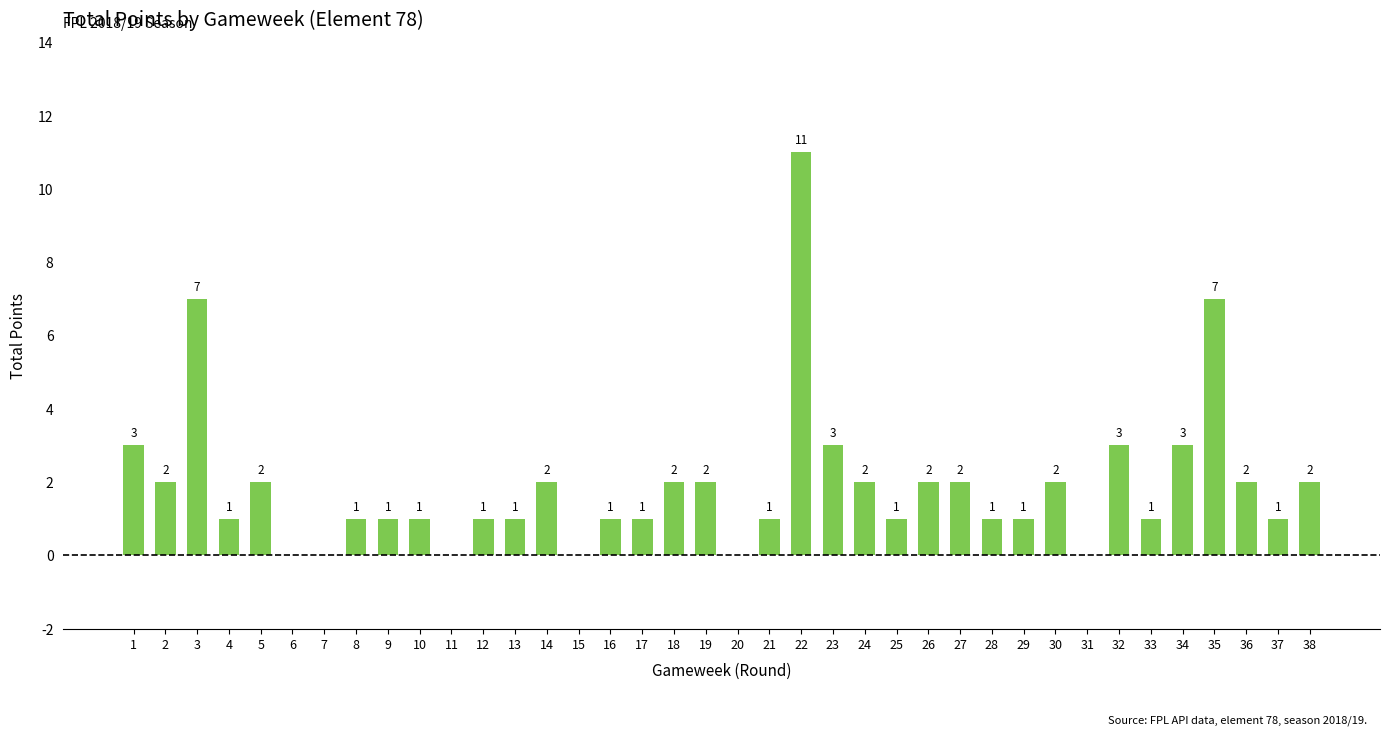

What is the maximum value shown in the chart?

11